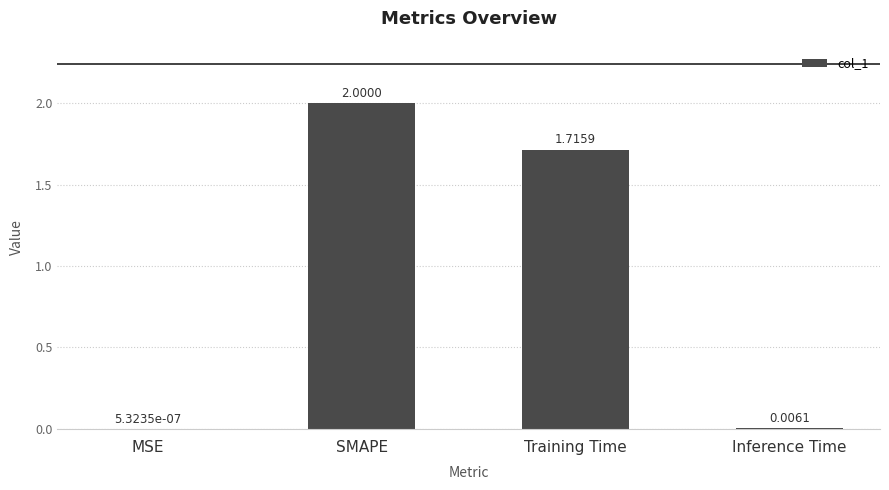

Where does the data first go above 1?

SMAPE